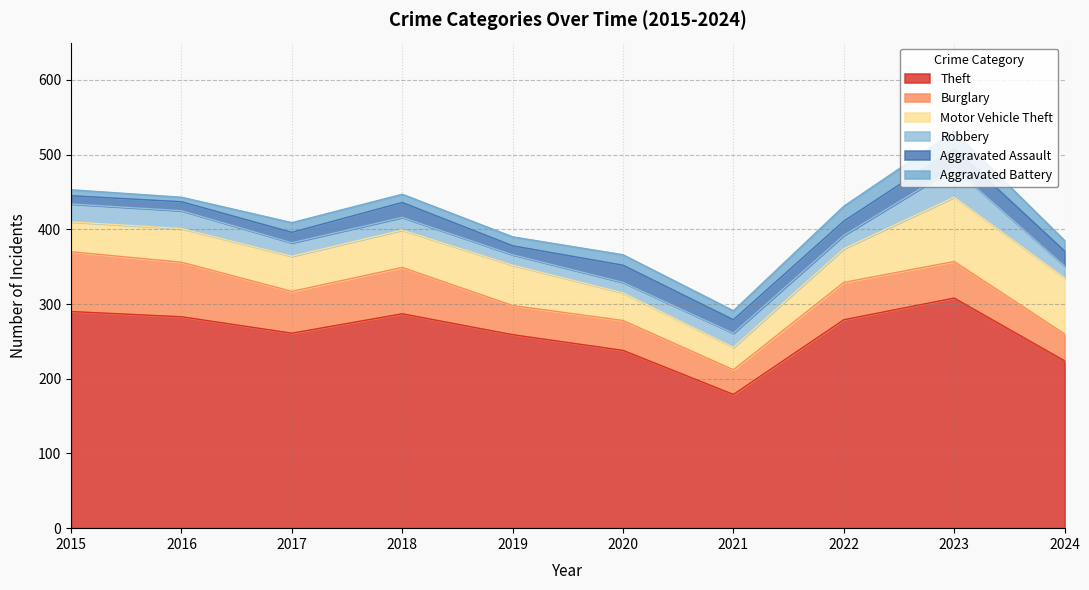

In Motor Vehicle Theft, how many points are lower than both neighbors (excluding endpoints)?

1